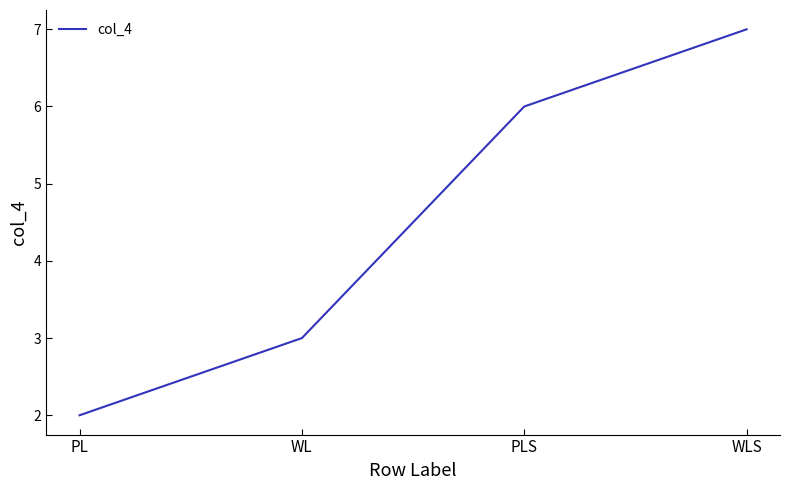

What position from the right is WL?

3